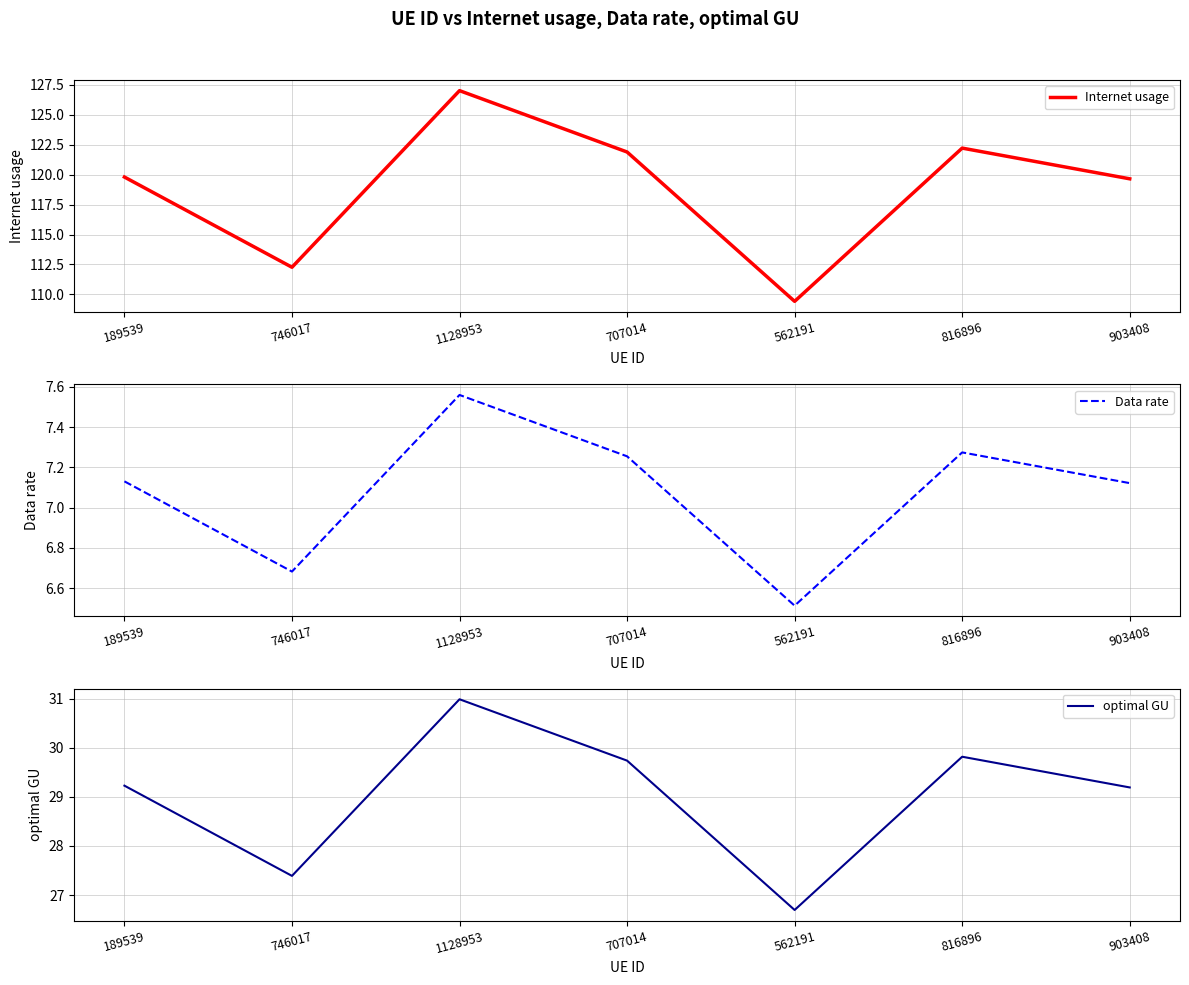

What is the maximum value shown in the chart?

127.0